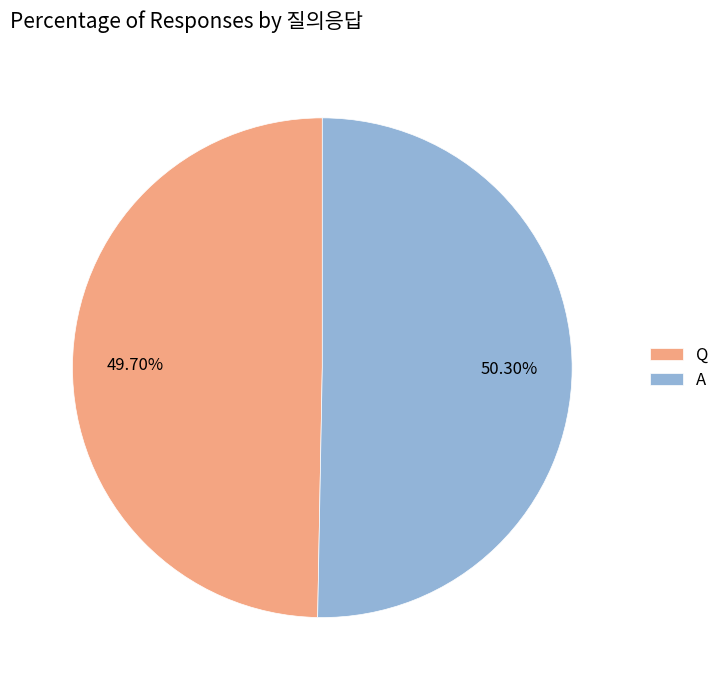

How many segments does this pie chart have?

2